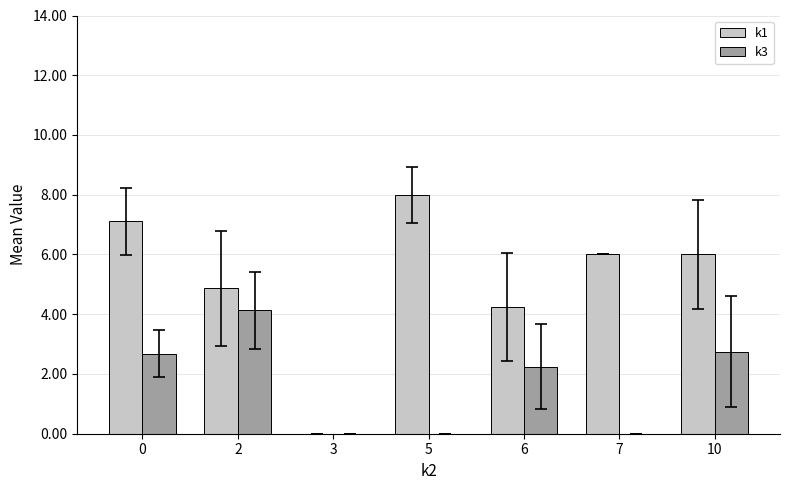

Are the bars grouped side by side (vs. stacked)?

Yes